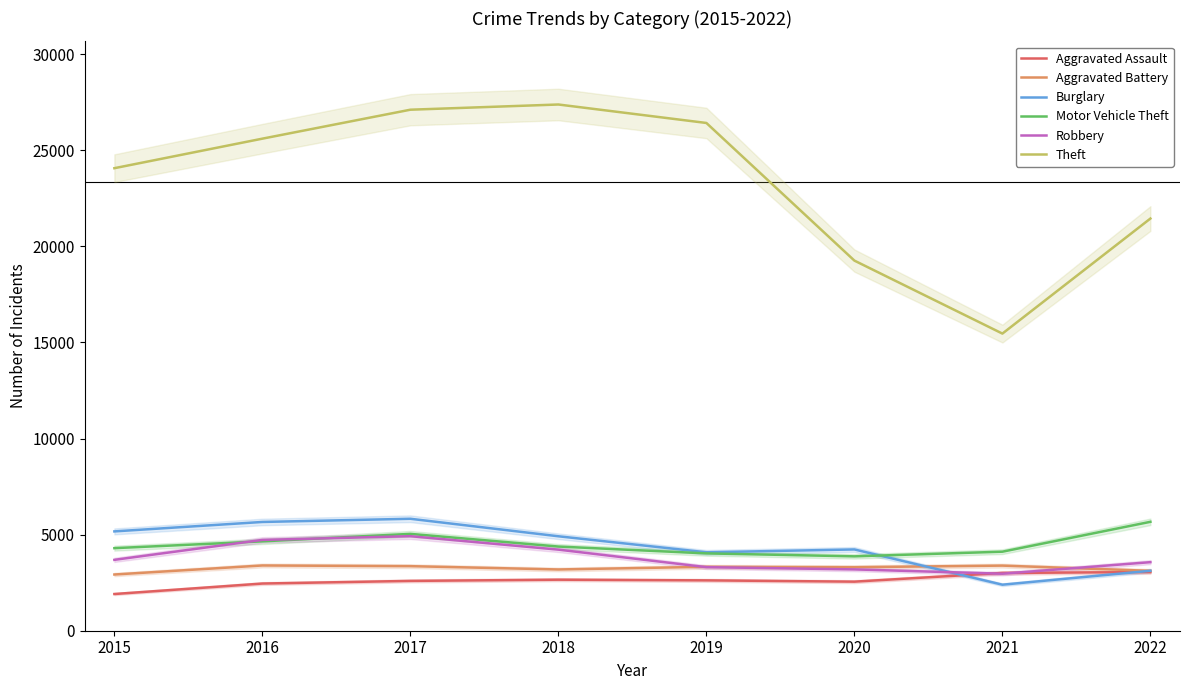

At which category is the sum across all series the highest?

2017